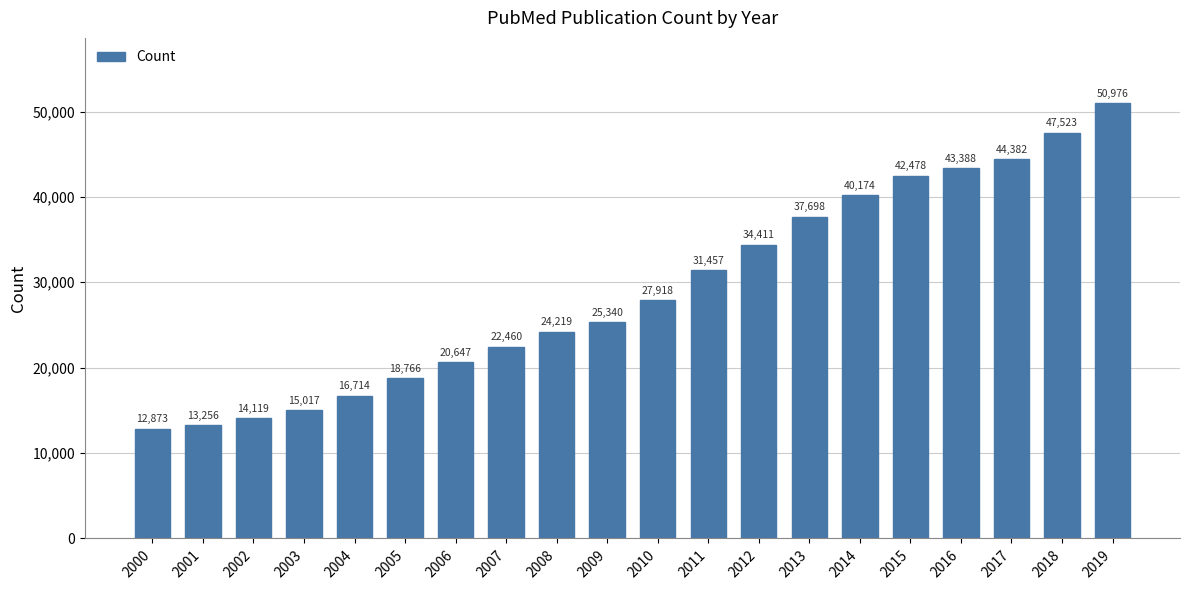

What is the difference between the maximum and minimum values?

38103